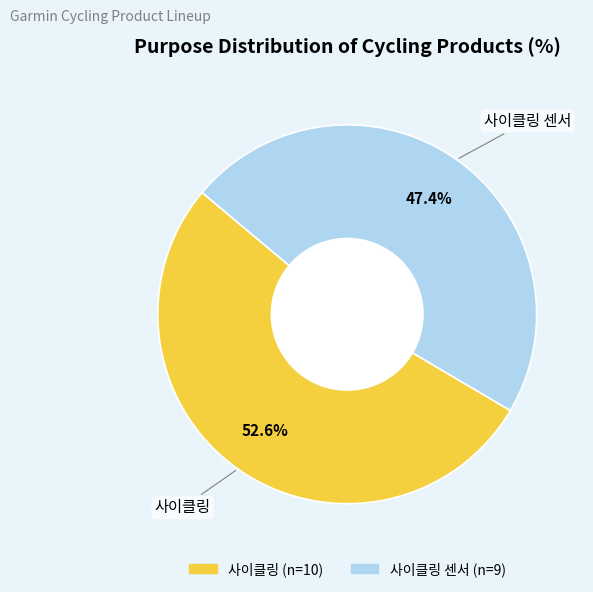

Is there a majority slice in this chart?

Yes